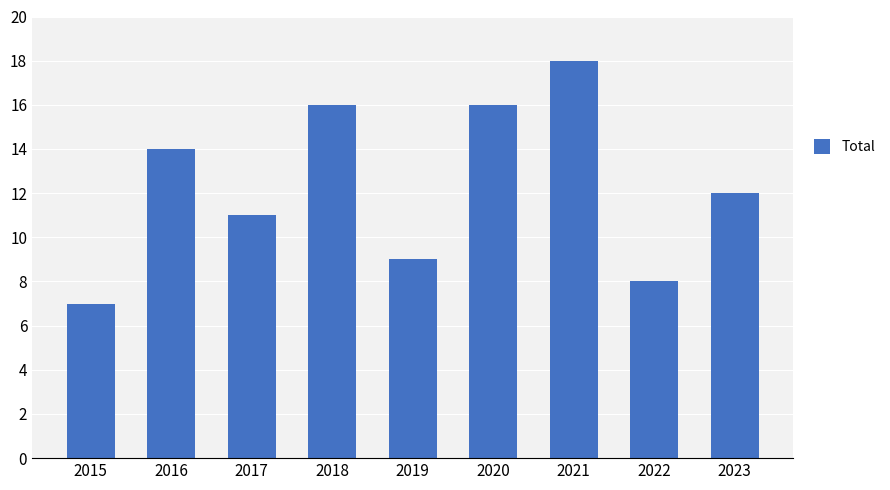

Where does the data first go above 12?

2016